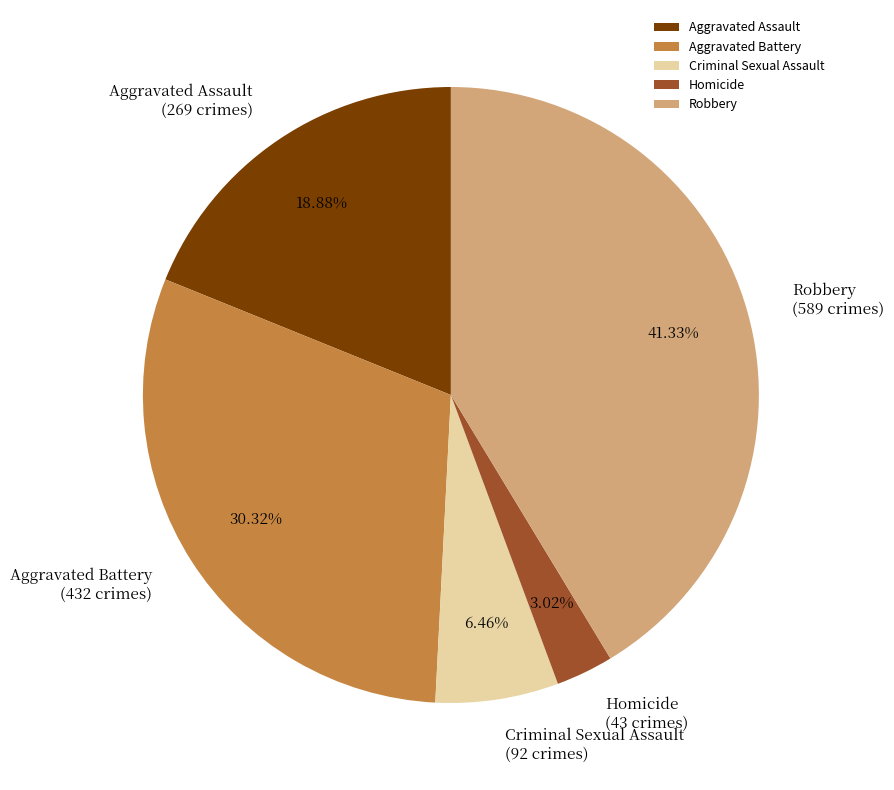

Is there any slice that represents more than half of the pie?

No